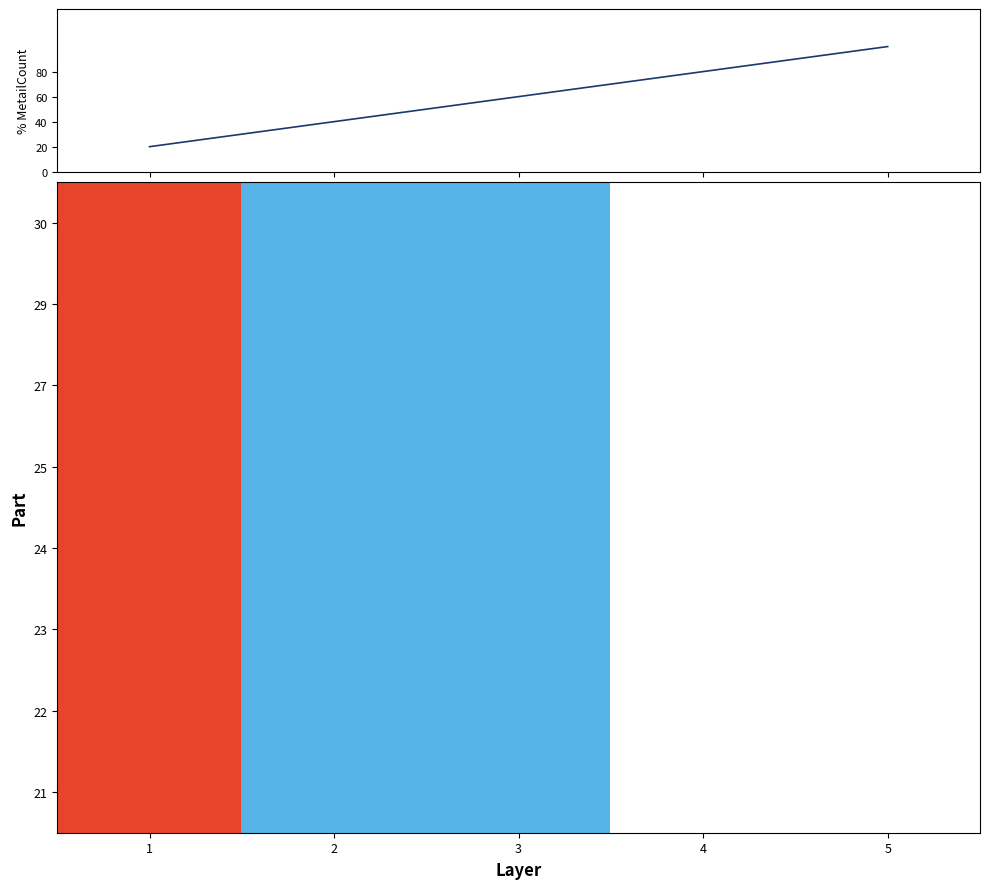

What is the sum of all % MetailCount values?

300